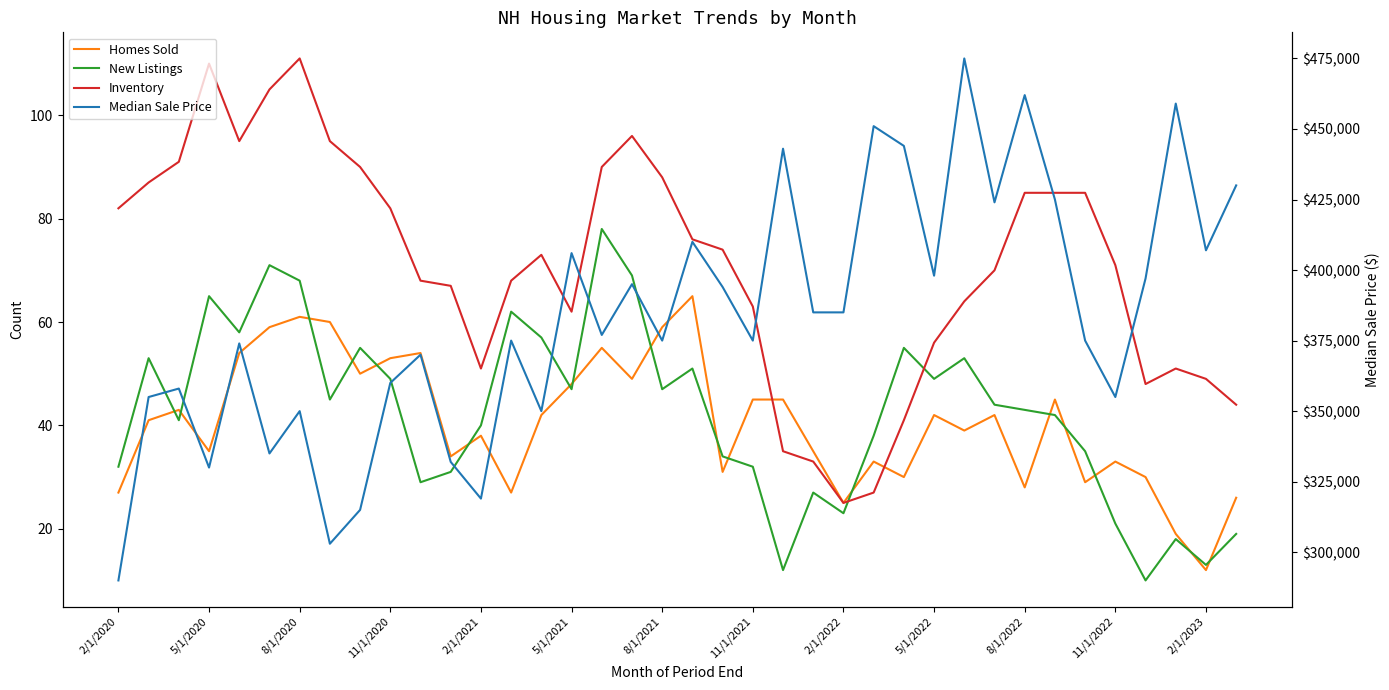

How many data points does each series have?

38